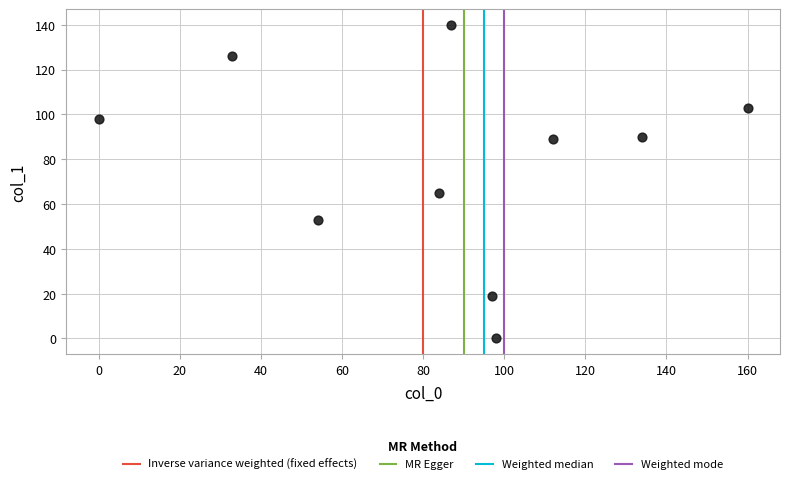

What Y value in the scatter plot is closest to 70?

65